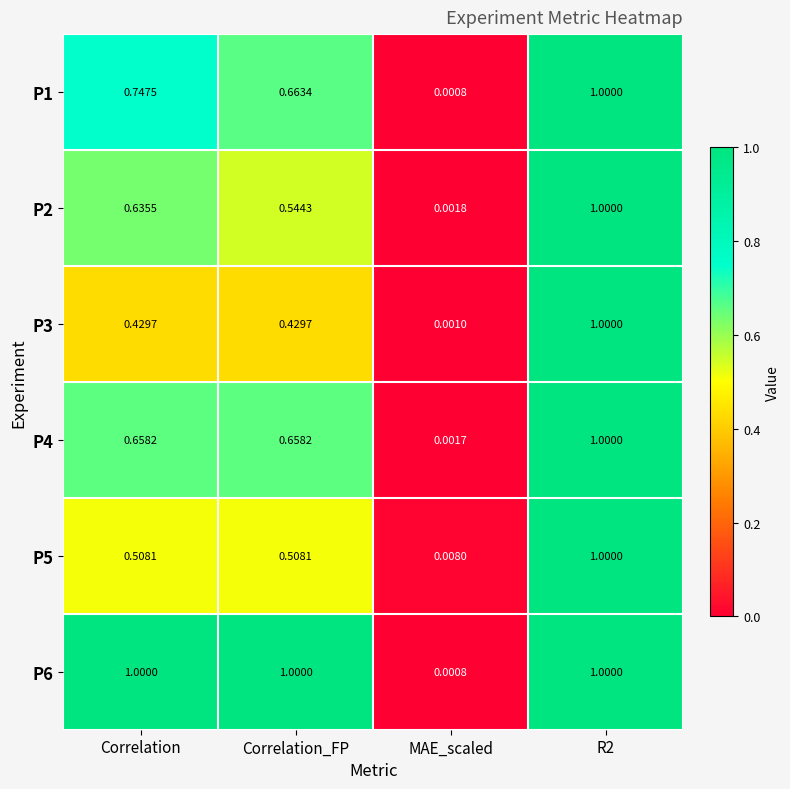

Which category has the lowest value in the P1 series?

MAE_scaled